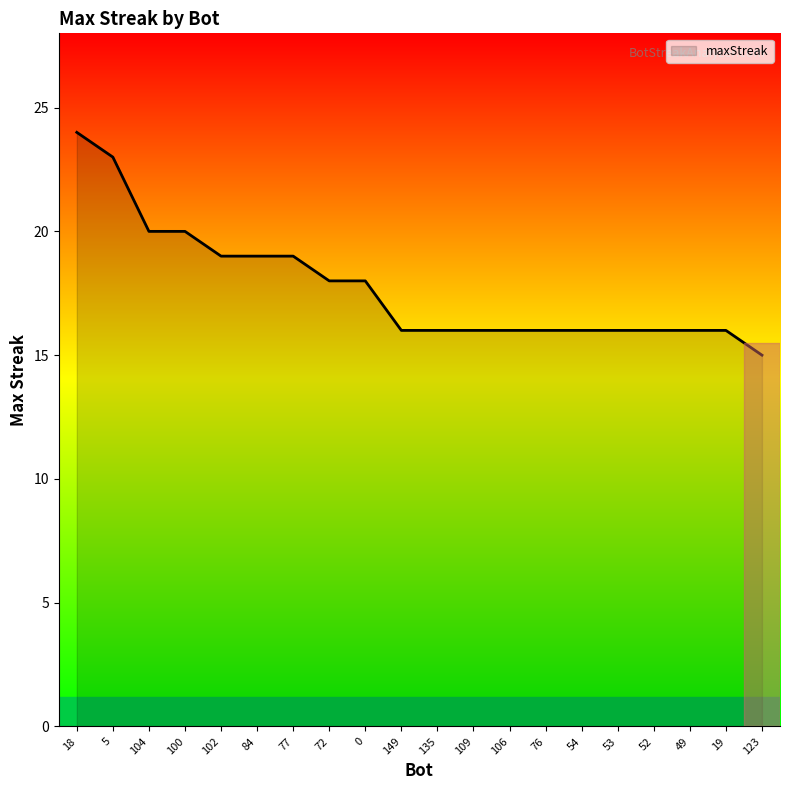

Count the values in the range 16 to 19.

15